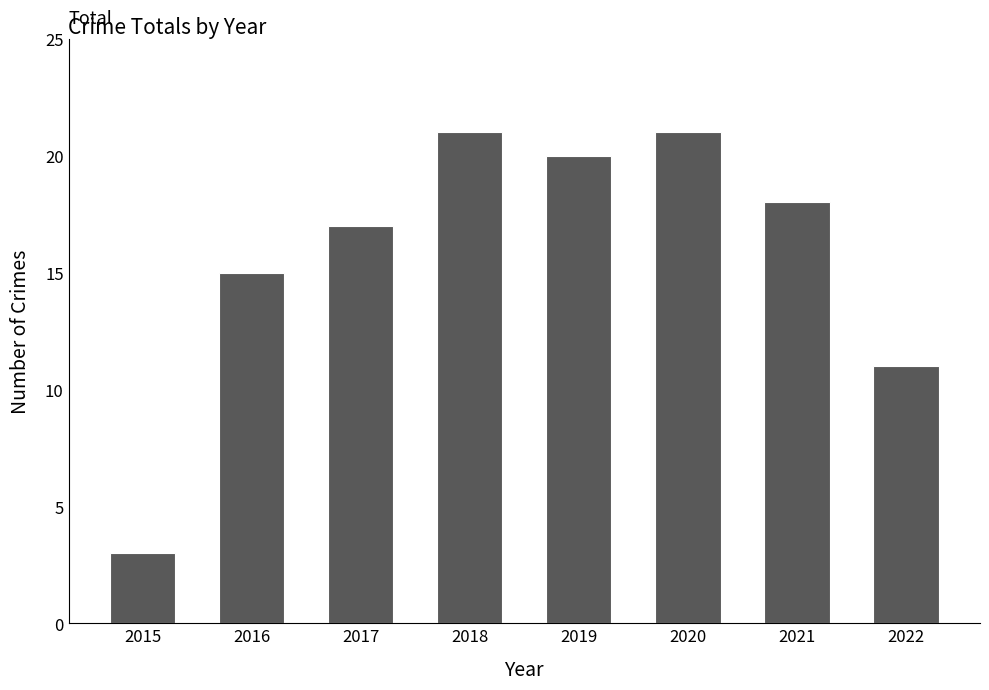

Is it true that the value at 2020 is 27?

False